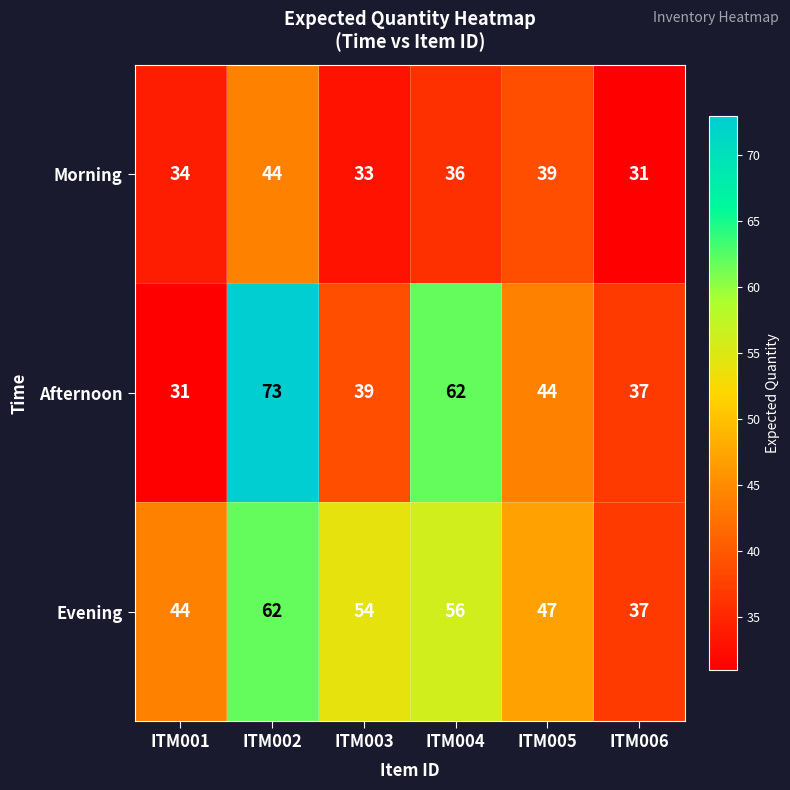

What is the difference between the highest and lowest values at ITM006?

6